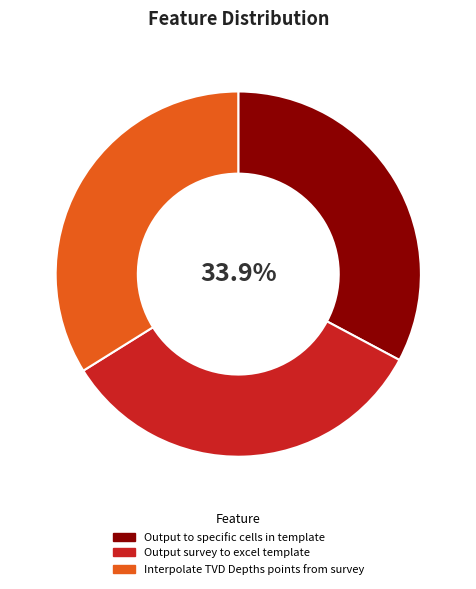

Count the number of slices in the pie.

3